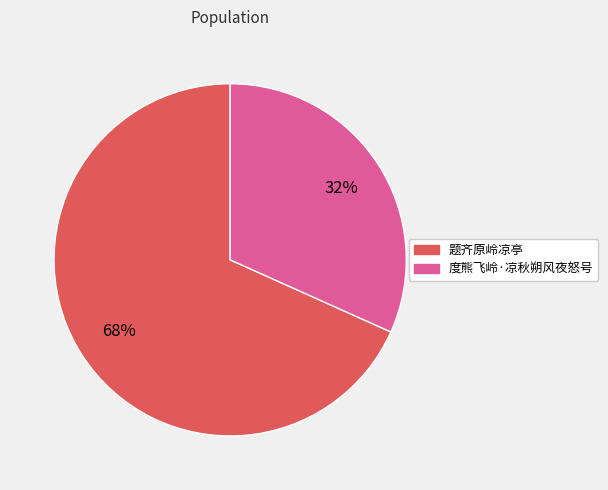

Is the sum of 题齐原岭凉亭 and 度熊飞岭·凉秋朔风夜怒号 greater than half?

Yes